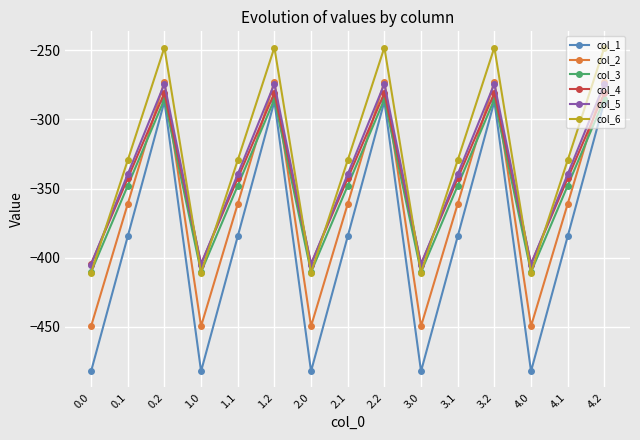

True or false: col_5 and col_1 cross at least once.

False